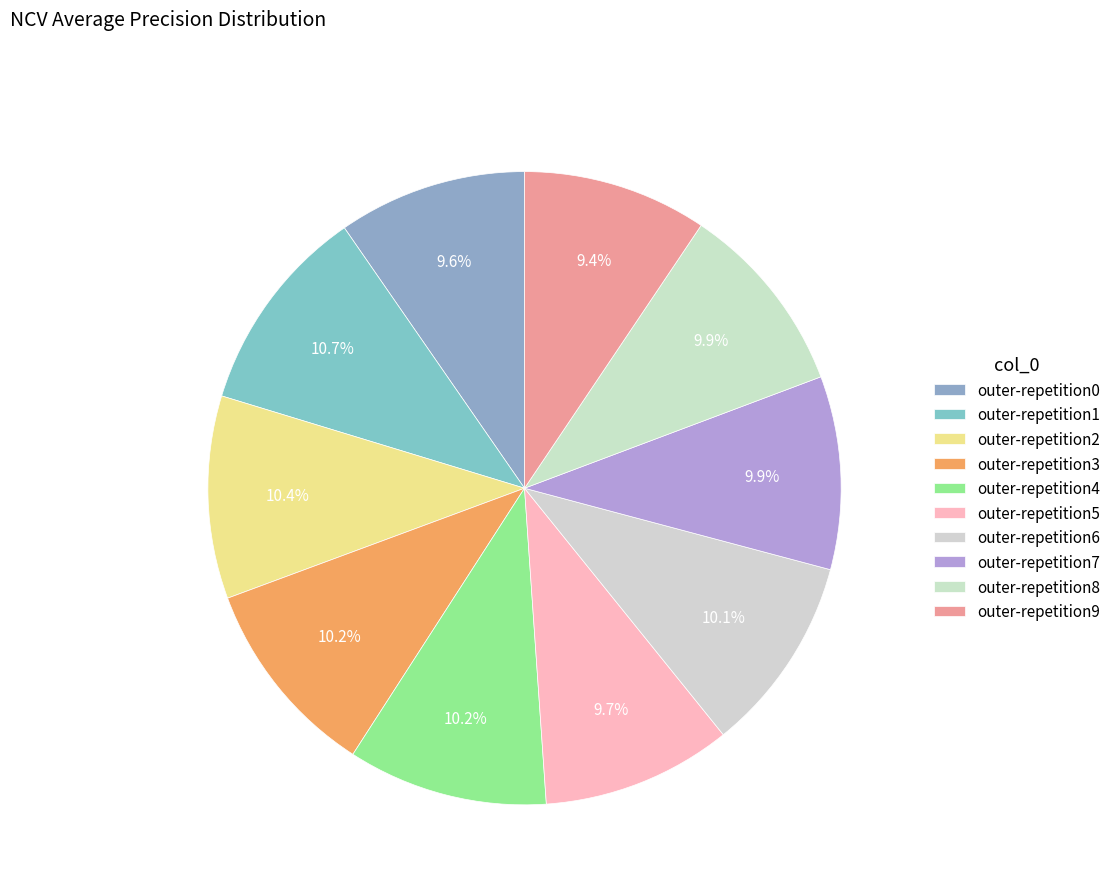

Is it true that outer-repetition4 is 10% of the pie?

True